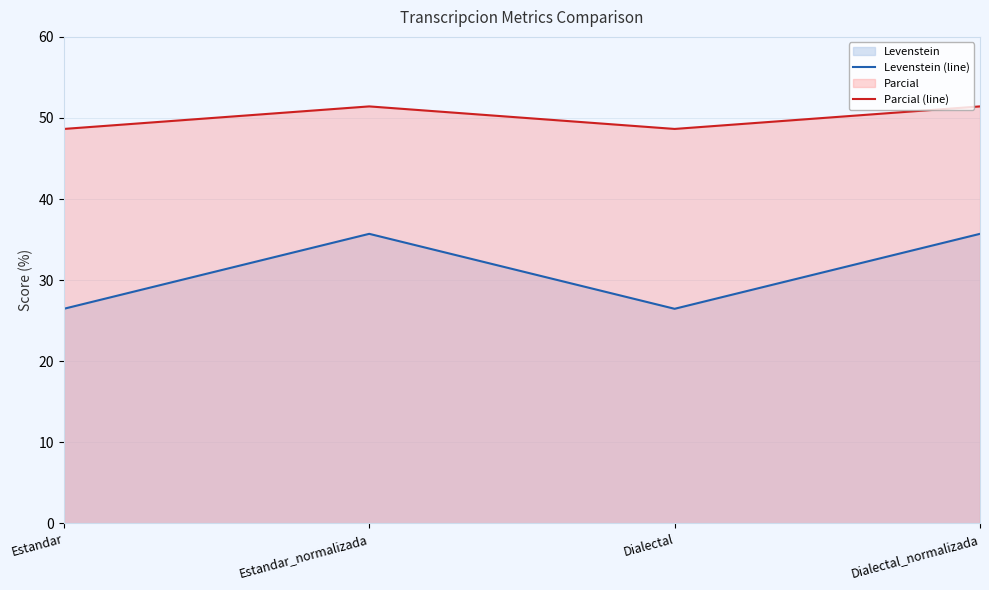

Which has a higher value, Estandar_normalizada or Dialectal_normalizada?

Estandar_normalizada